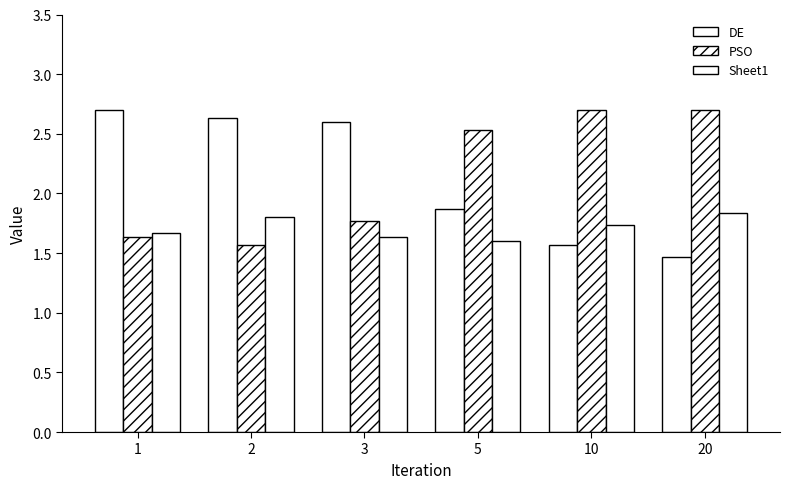

What is the difference between the Sheet1 values at 1 and 5?

0.1